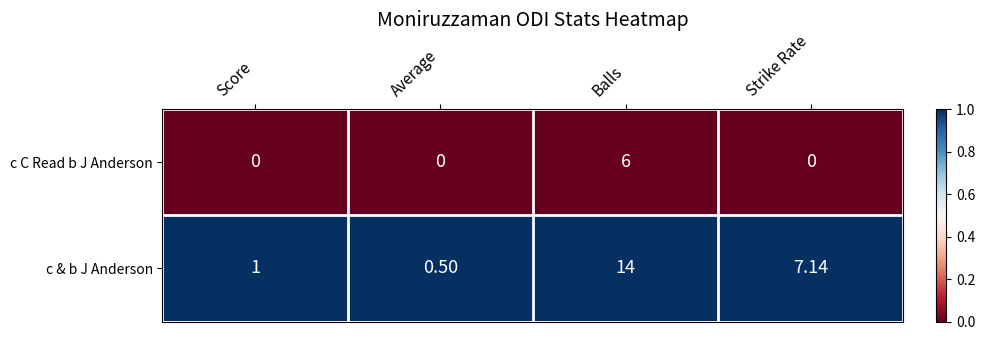

Which series has the widest spread of values?

c & b J Anderson